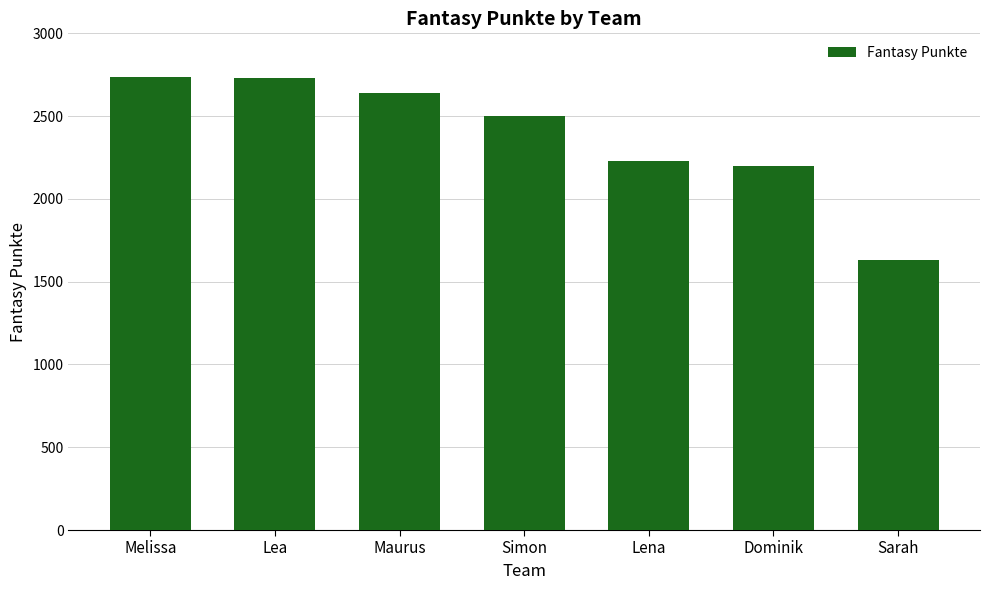

What is the average value?

2380